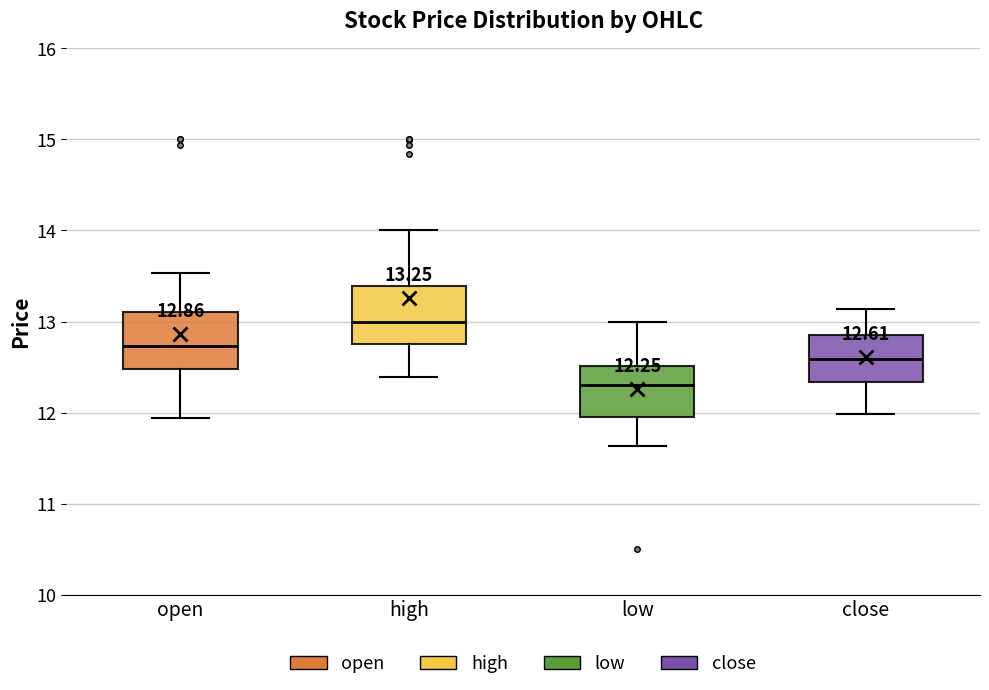

Which box's median line is the highest?

high